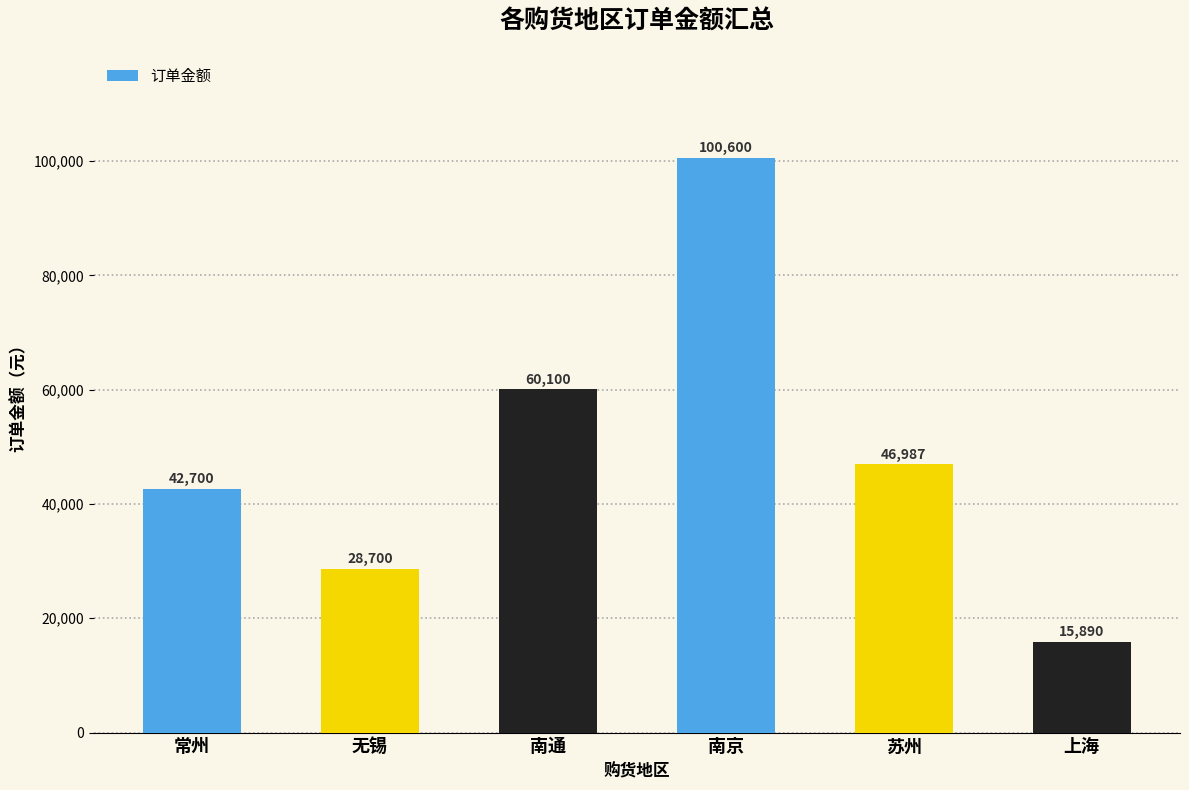

Is it true that the value at 无锡 is 28700?

True